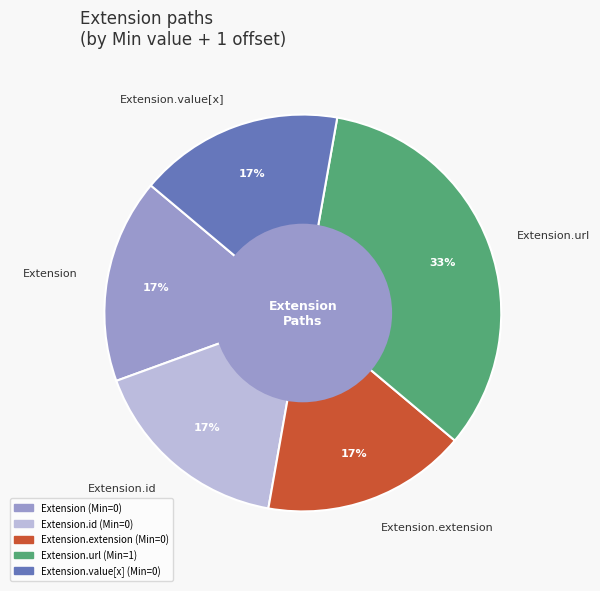

Which slice is the largest?

Extension.url